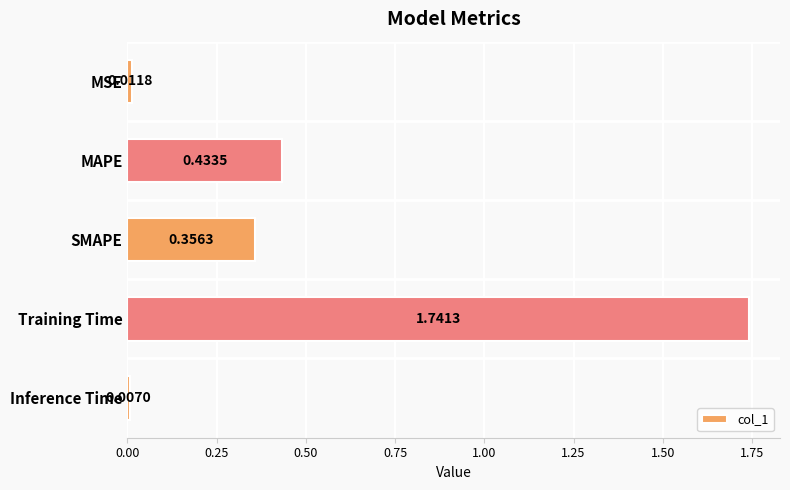

Rank the categories by value from highest to lowest.

Training Time, MAPE, SMAPE, MSE, Inference Time